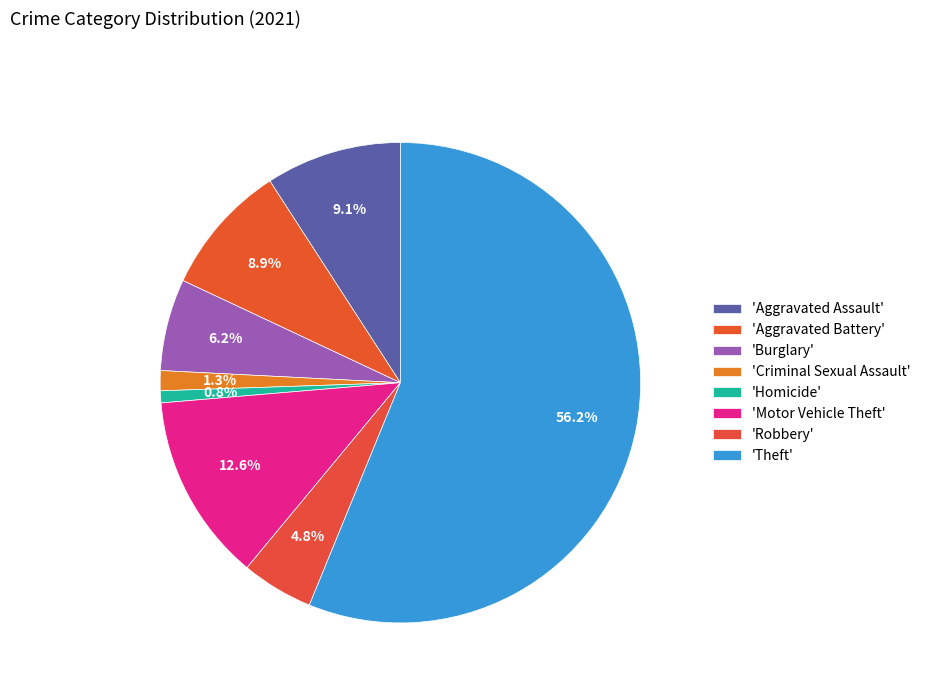

How many slices are in this pie chart?

8